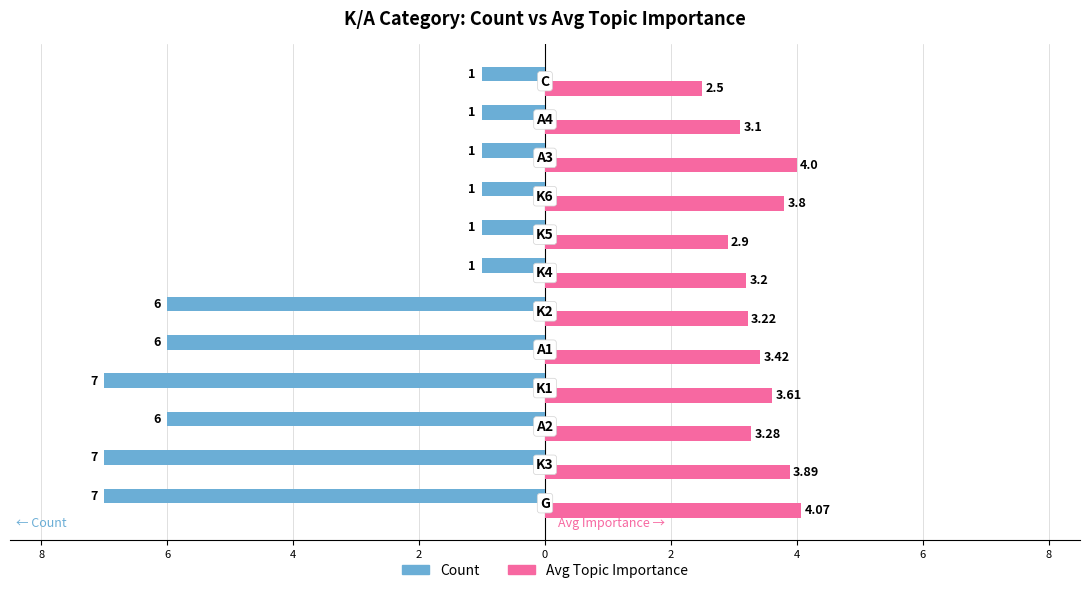

What is the average value of the Avg Topic Importance series?

3.4